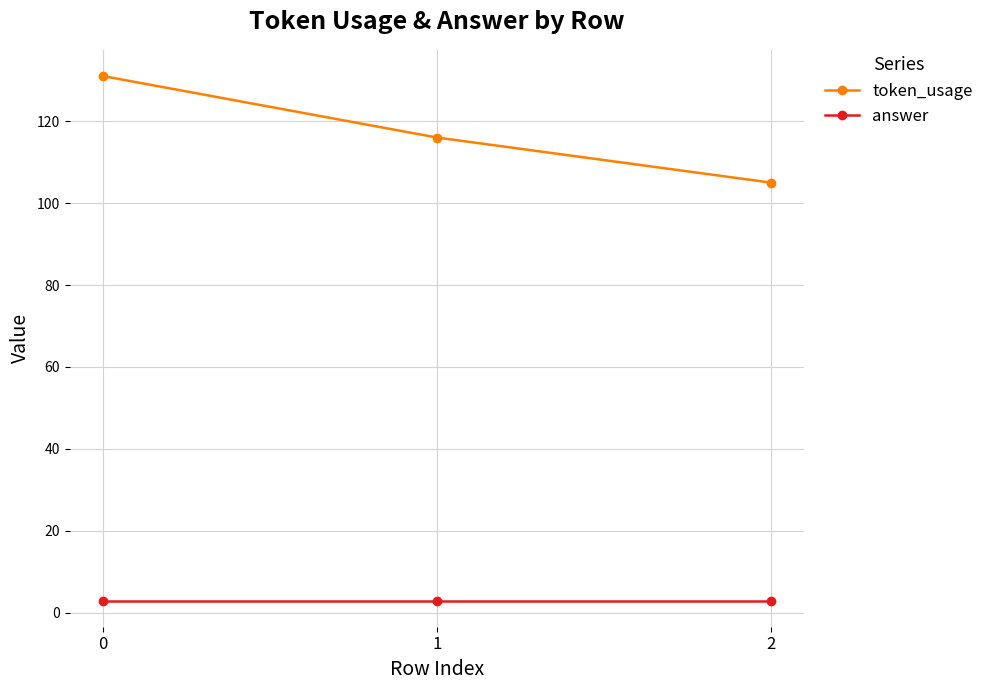

What is the difference between the token_usage values at 2 and 1?

11